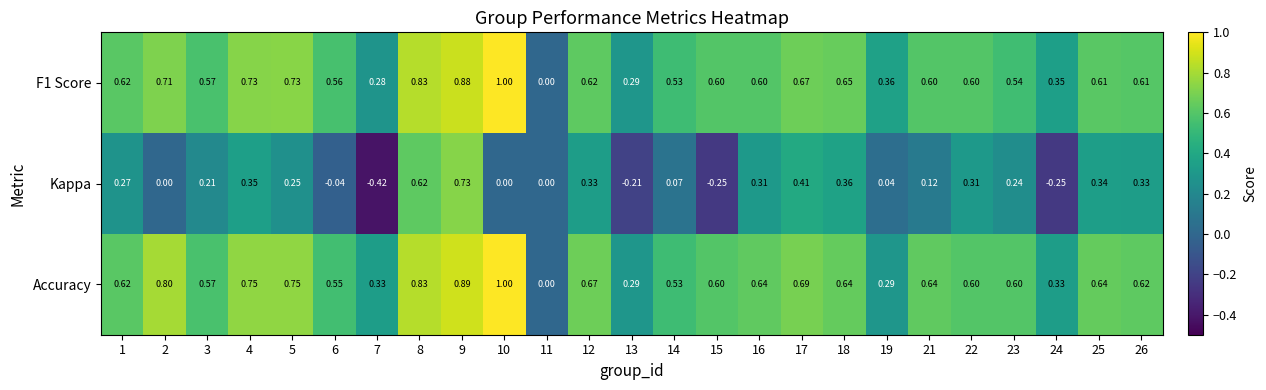

At 19, list the series in order from smallest to largest.

Kappa, Accuracy, F1 Score